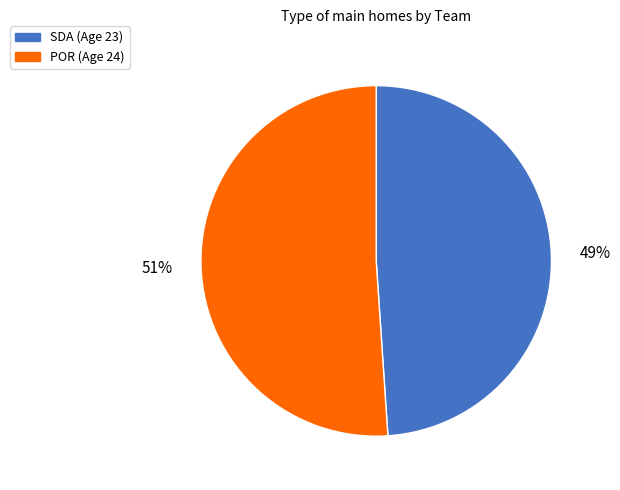

To the nearest percent, what is the difference between the largest and smallest slice percentages?

2%